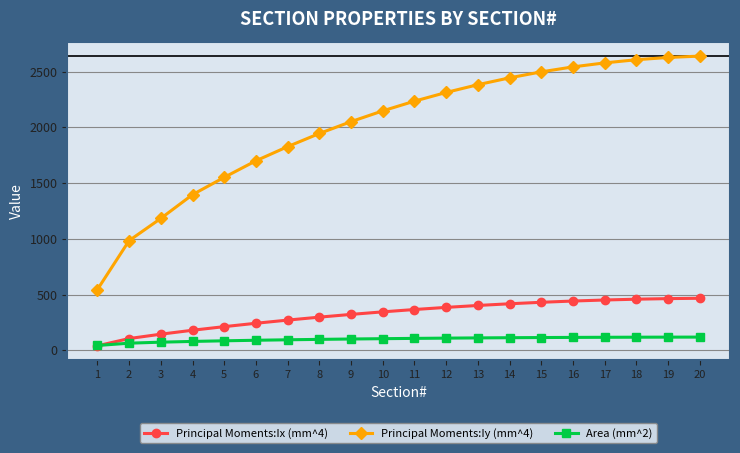

How many data points in Principal Moments:Iy (mm^4) are less than 2235?

10